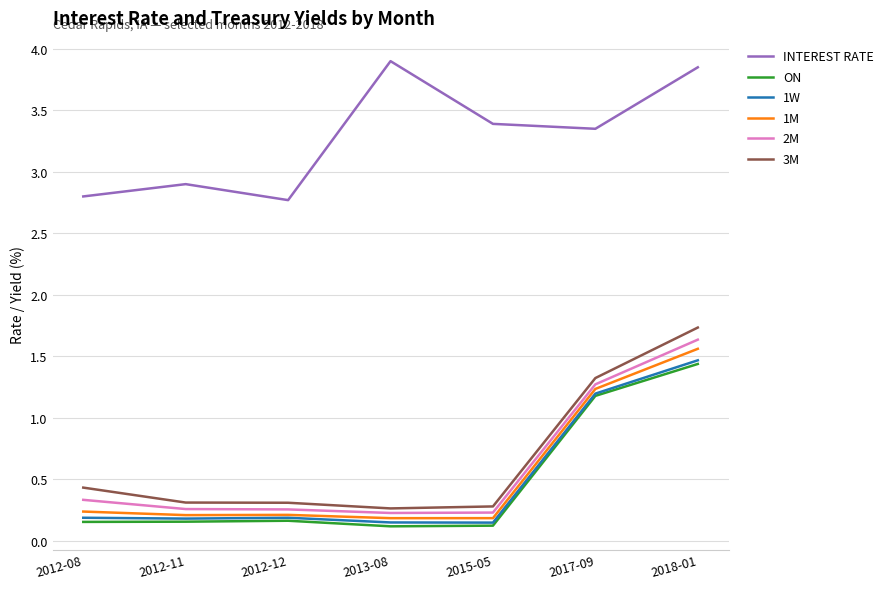

What are all the series names shown in the legend?

INTEREST RATE, ON, 1W, 1M, 2M, 3M